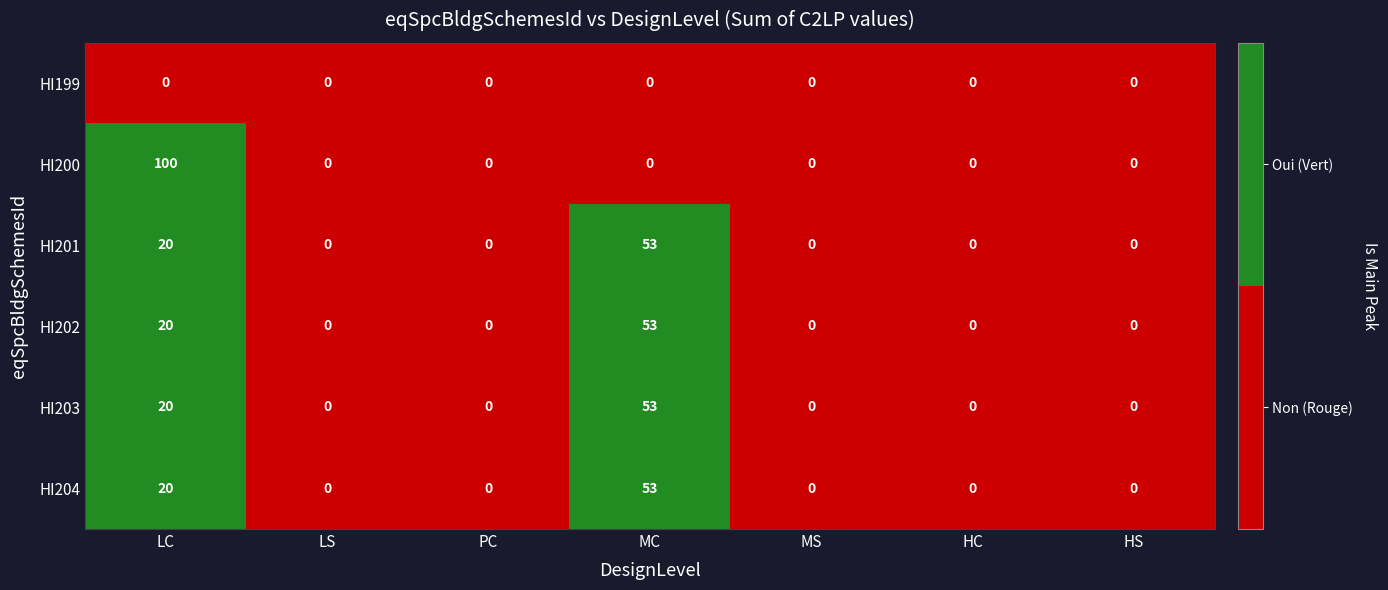

What is the difference between the HI203 values at LC and HC?

20